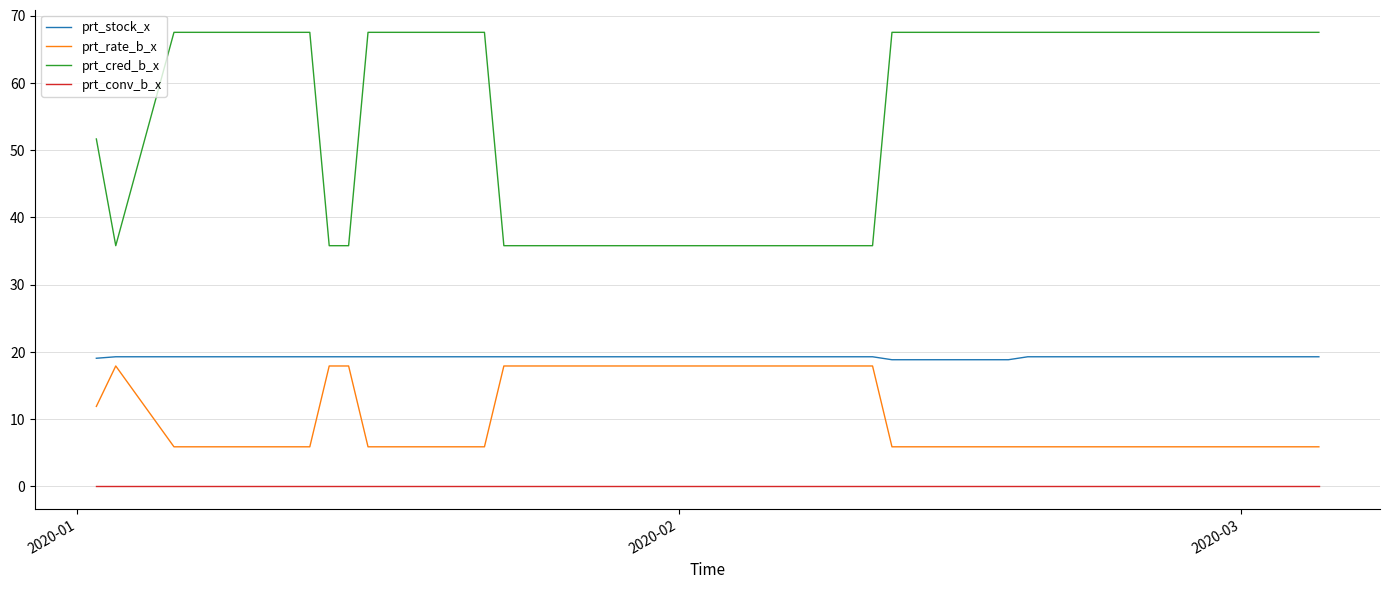

Which series has the largest range (max minus min)?

prt_cred_b_x